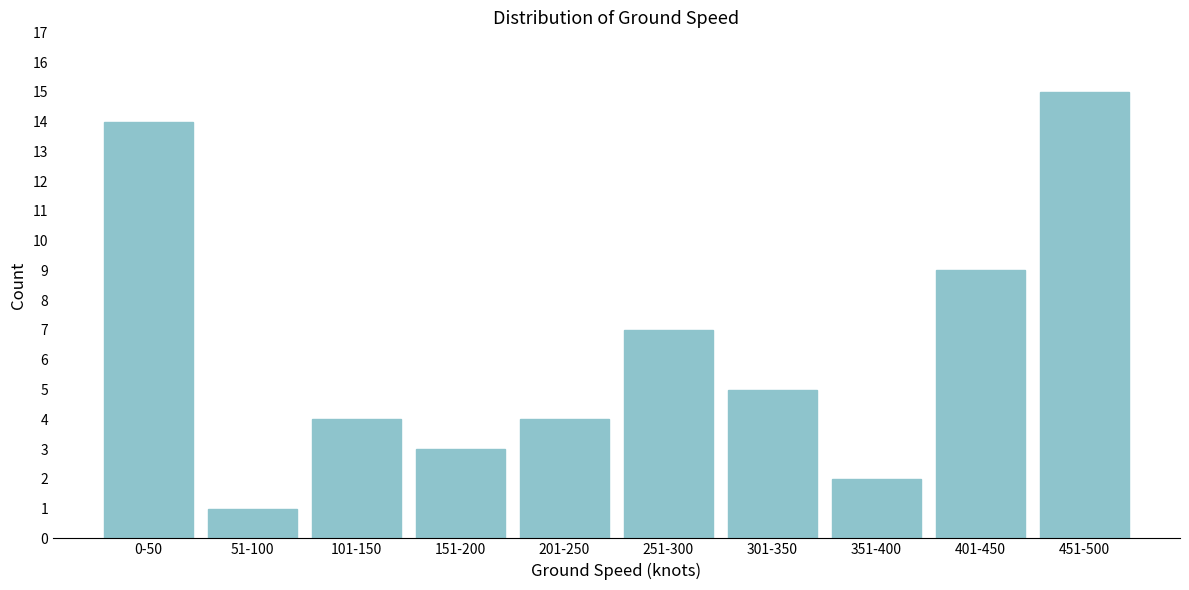

Reading left to right, extract all data points from this chart.

14	1	4	3	4	7	5	2	9	15